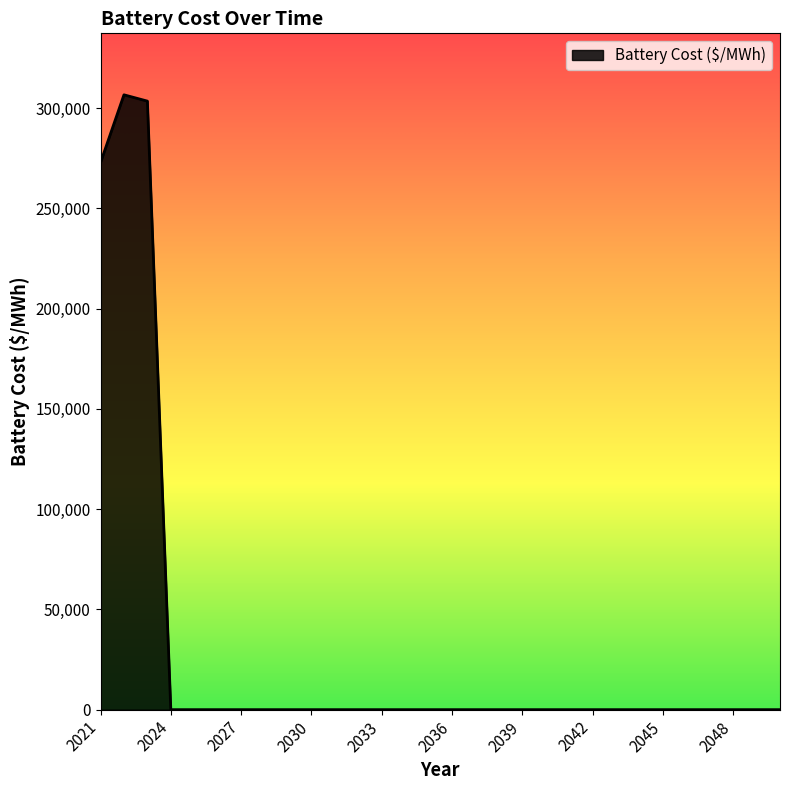

How many lines are shown in the chart?

1